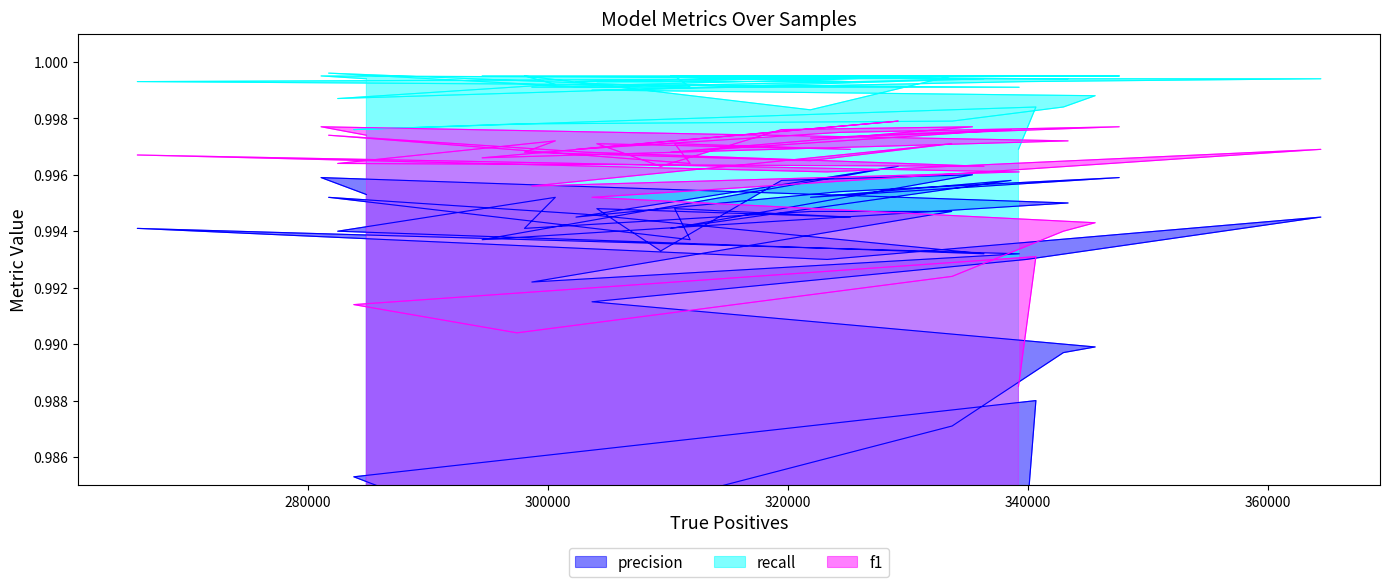

Count the precision values in the range 0 to 1.

40